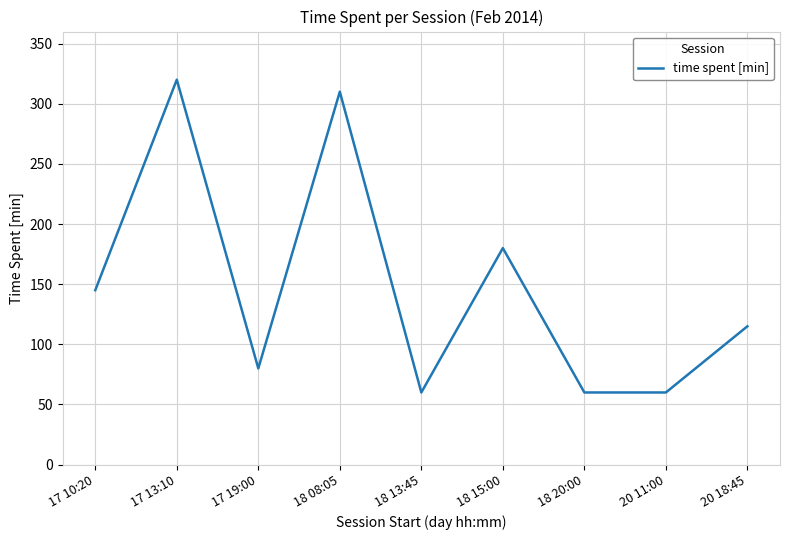

What is the approximate value at 20 18:45?

115.0